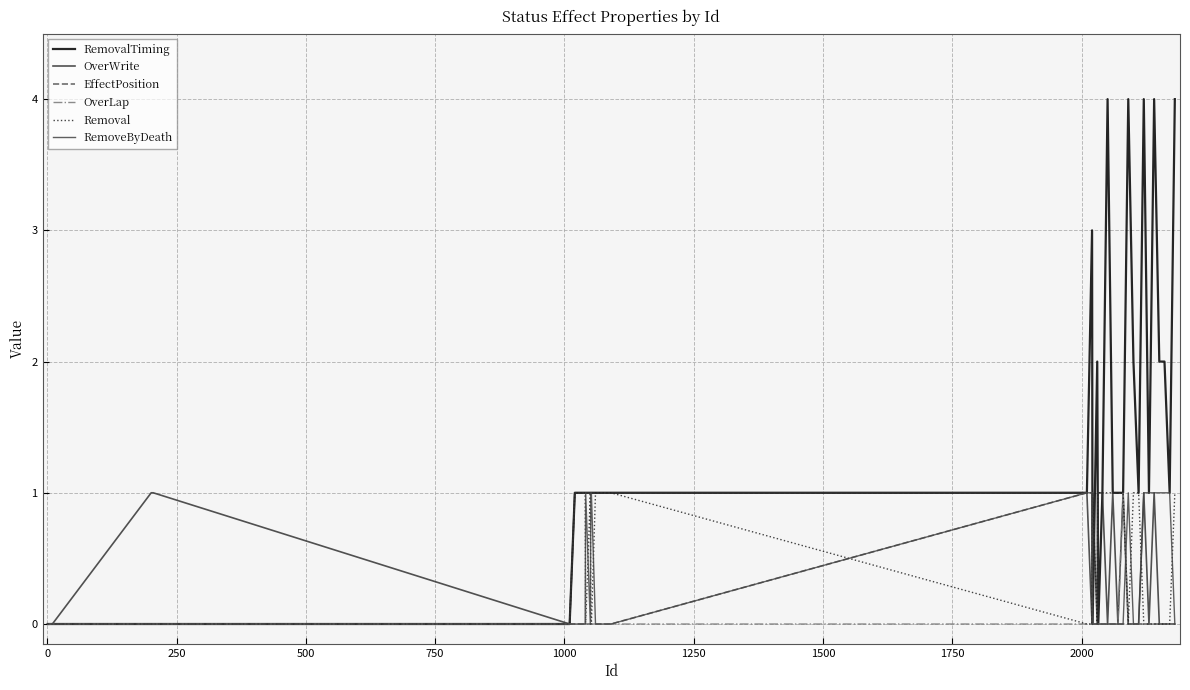

How many lines are shown in the chart?

6